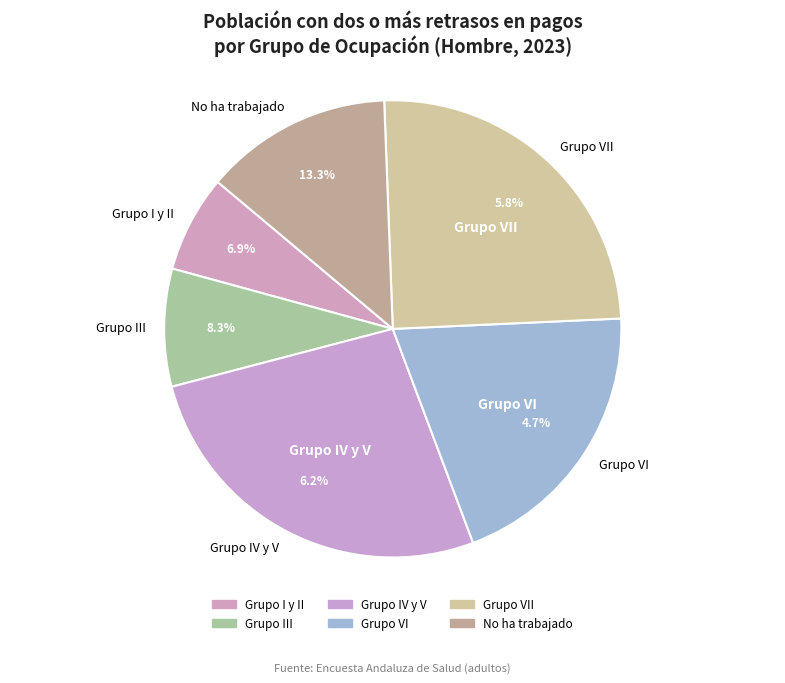

The Grupo IV y V slice represents 27% of the pie. True or false?

True